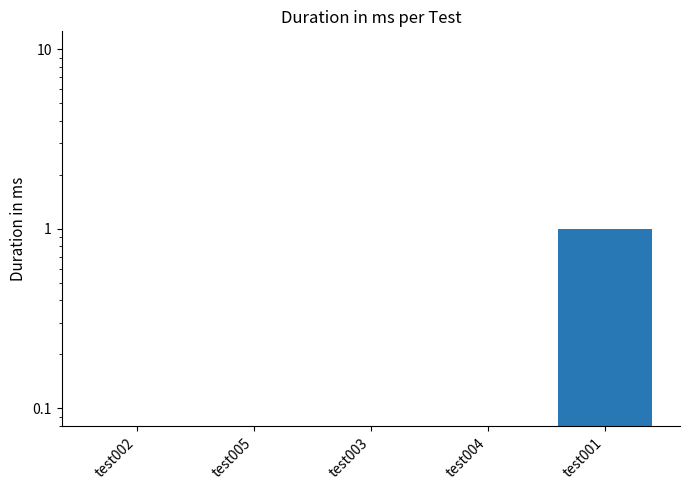

Reading left to right, transcribe all the data shown in this chart.

test002=0	test005=0	test003=0	test004=0	test001=1